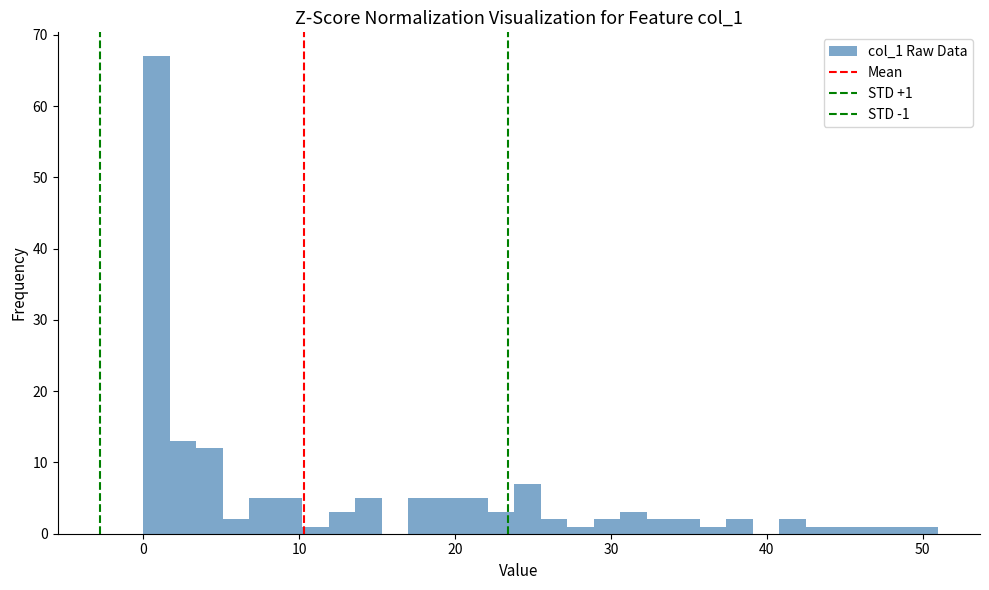

Around what value on the x-axis is the tallest bar? Give the approximate position of its centre, as read against the axis.

1